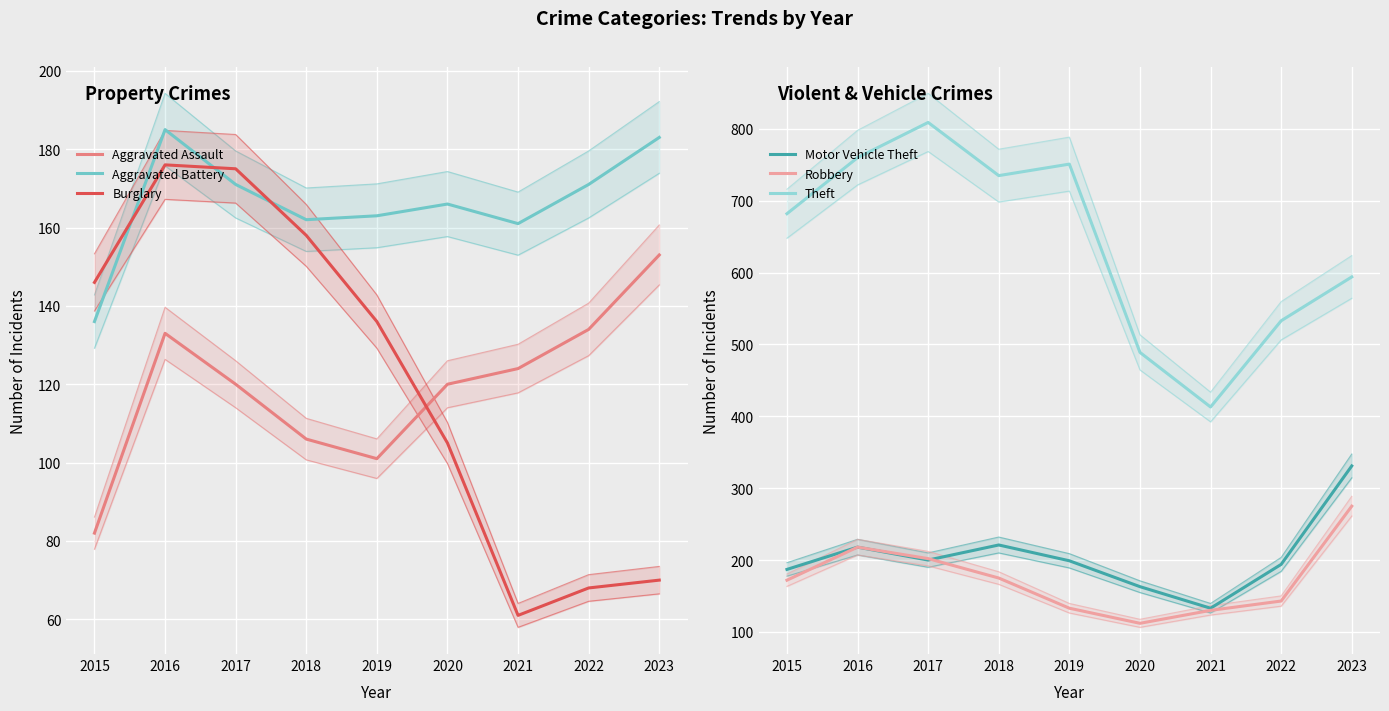

At which category does Aggravated Battery reach its first local valley?

2018